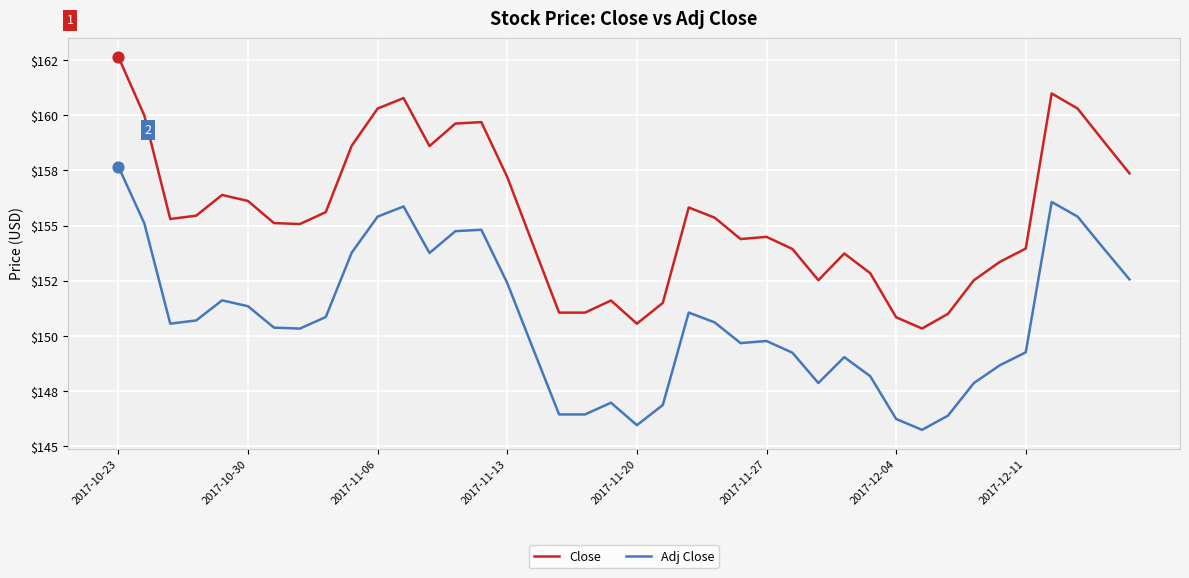

At which category is the sum across all series the highest?

2017-10-23